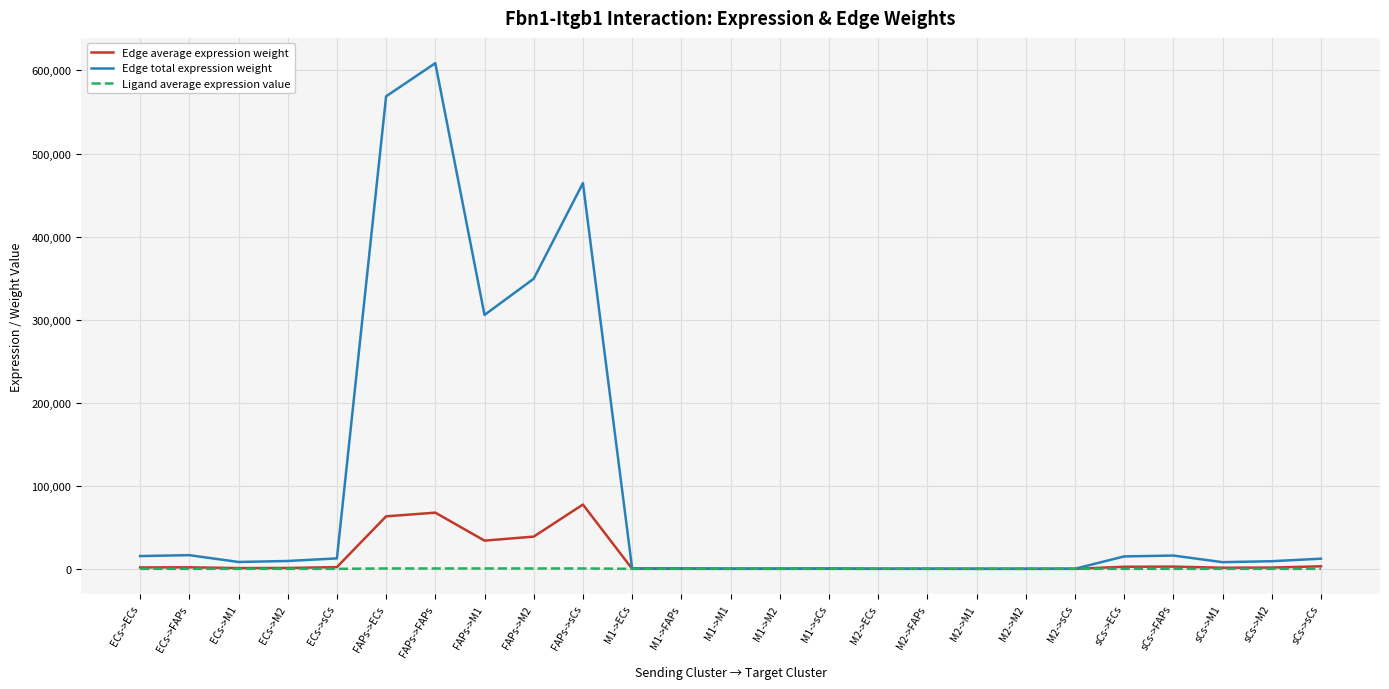

What is the greatest value displayed?

608771.3